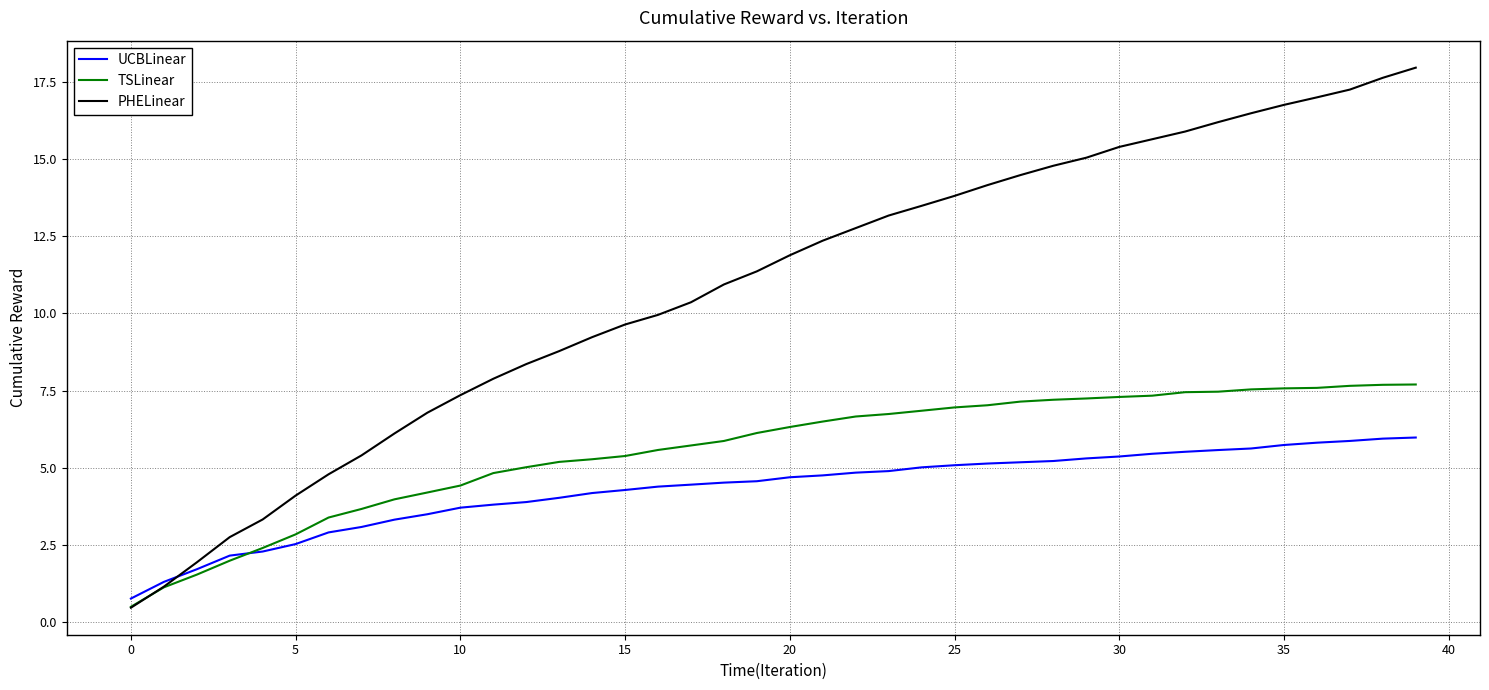

Which series ends up on top after the final intersection of PHELinear and TSLinear?

PHELinear